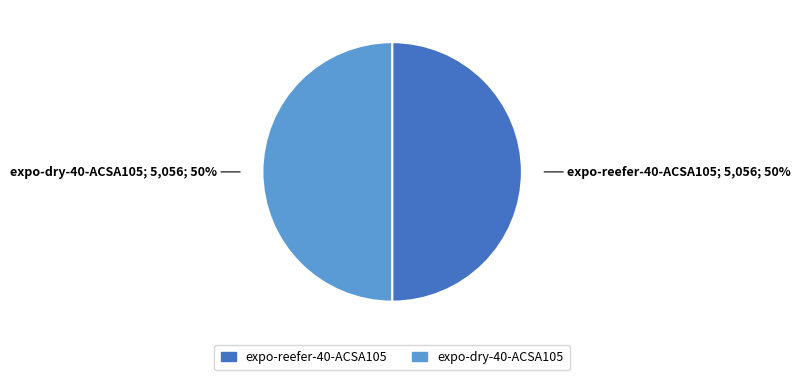

To the nearest percent, what is the average slice percentage?

50%